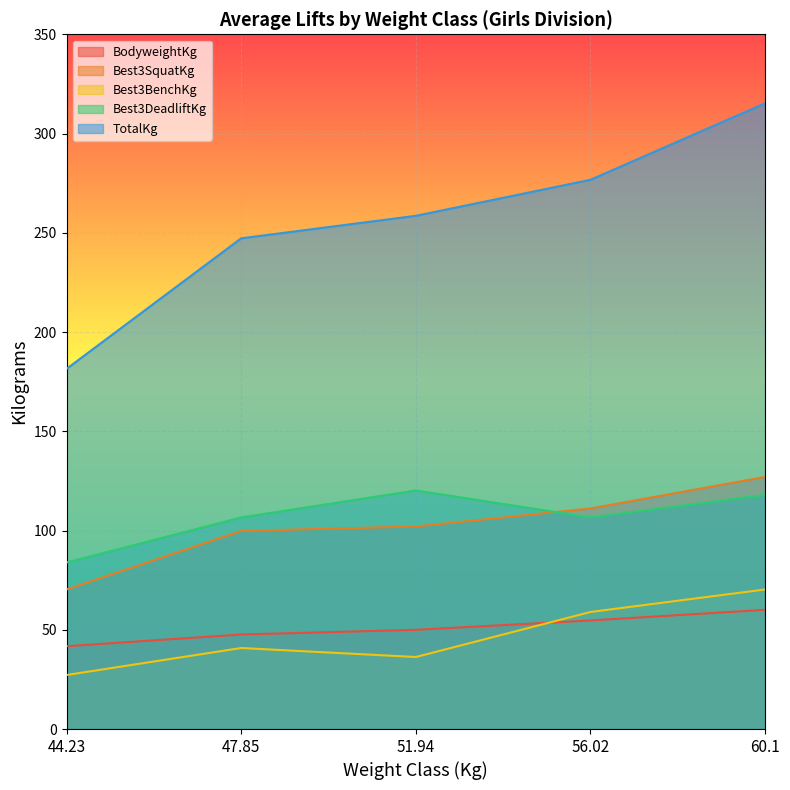

Is it true that Best3SquatKg equals 156.0 at 47.85?

False